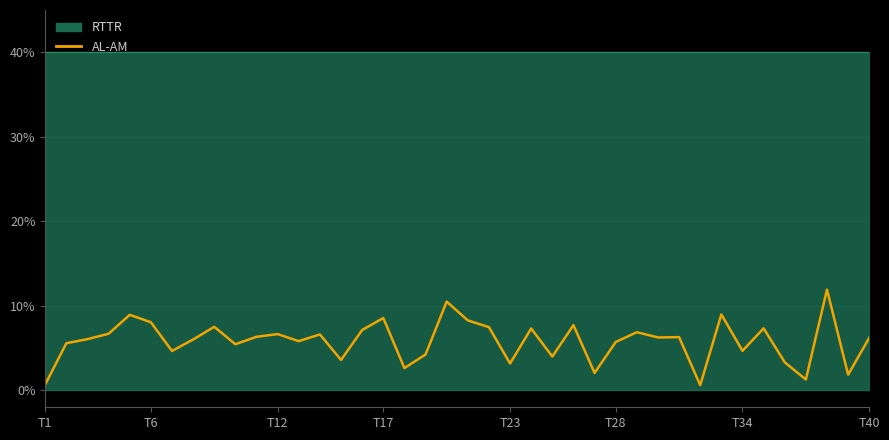

Reading right to left, what are all the values shown in this chart?

6.2	1.9	11.9	1.3	3.3	7.3	4.7	9.0	0.6	6.3	6.3	6.9	5.7	2.1	7.7	4.0	7.3	3.2	7.5	8.3	10.5	4.2	2.6	8.6	7.1	3.6	6.6	5.8	6.7	6.3	5.5	7.5	6.0	4.7	8.1	8.9	6.7	6.1	5.6	0.7